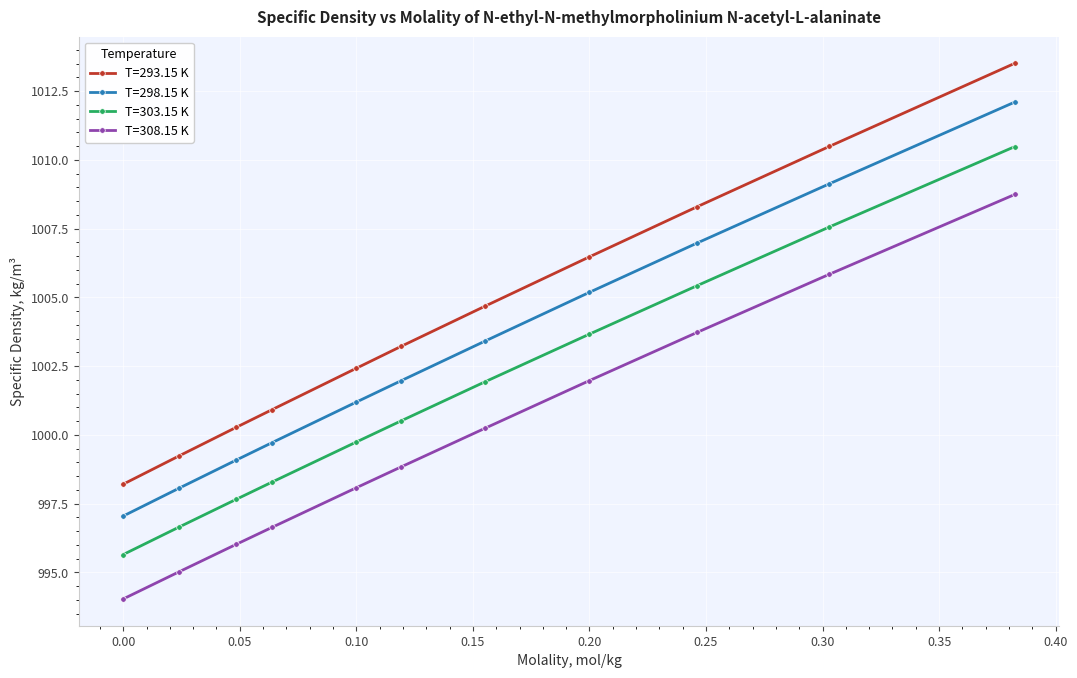

What is the value of the T=293.15 K point at the 5th from the left?

1002.4